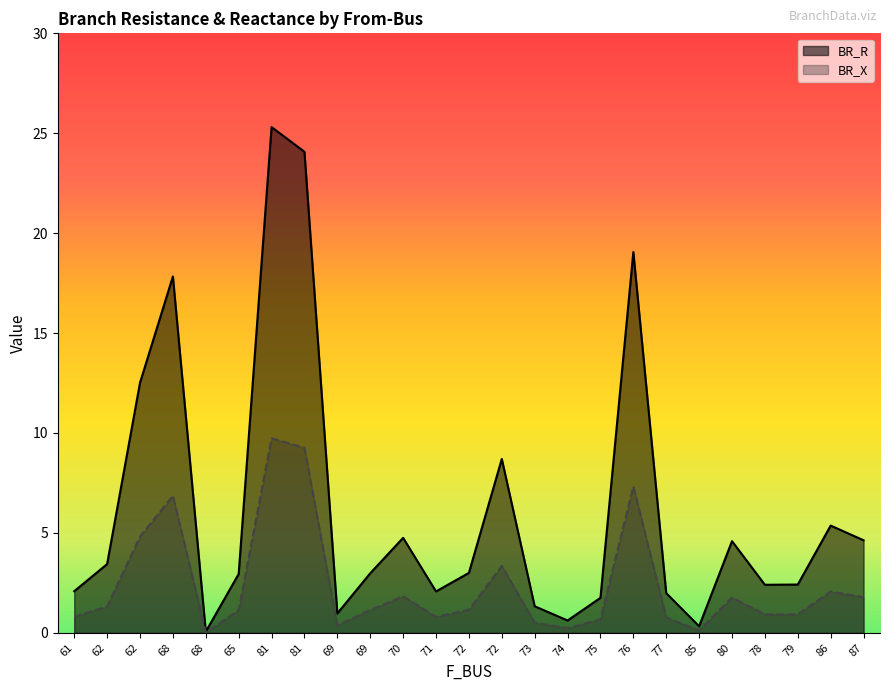

How many data points in BR_X are less than 1?

11